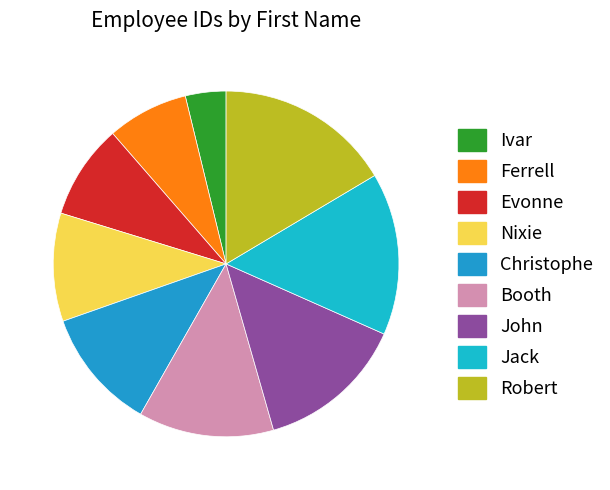

Is there any slice that represents more than half of the pie?

No